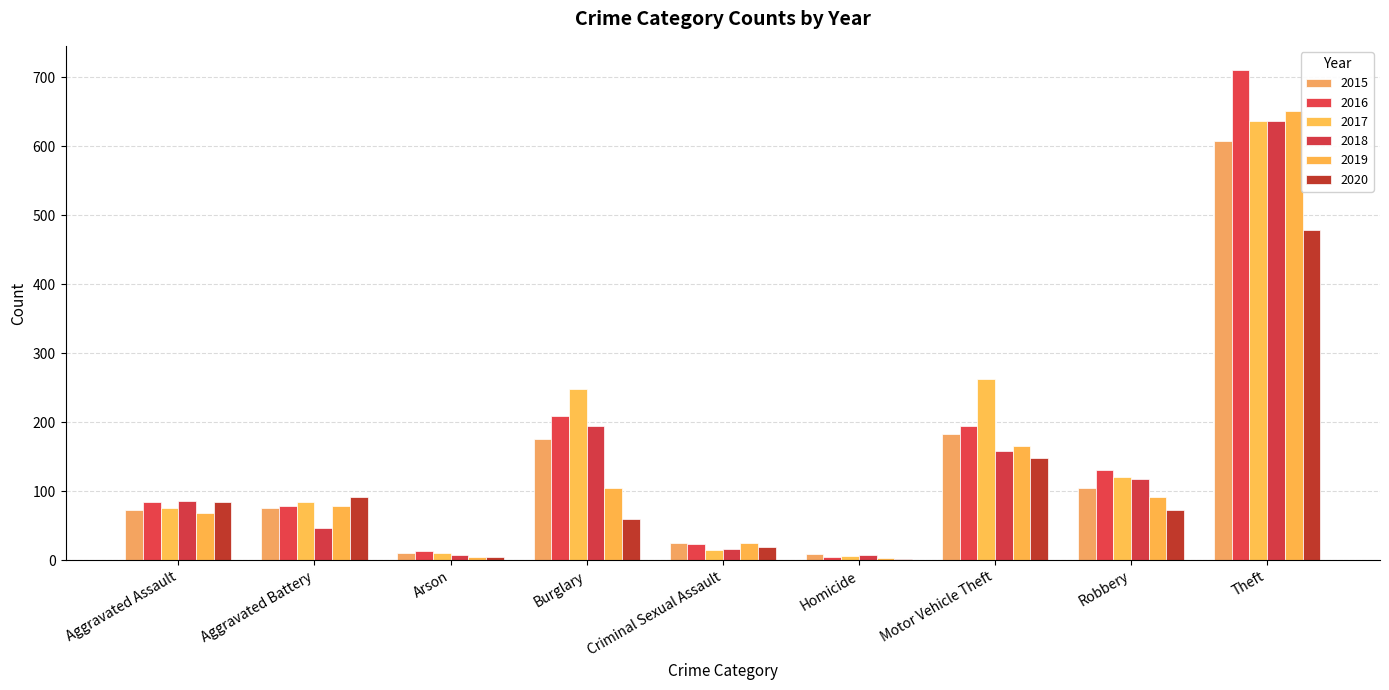

Reading left to right, list all the values displayed in this chart.

2015: Aggravated Assault=73	Aggravated Battery=76	Arson=10	Burglary=176	Criminal Sexual Assault=25	Homicide=9	Motor Vehicle Theft=183	Robbery=105	Theft=607
2016: Aggravated Assault=84	Aggravated Battery=79	Arson=13	Burglary=209	Criminal Sexual Assault=23	Homicide=5	Motor Vehicle Theft=194	Robbery=131	Theft=710
2017: Aggravated Assault=76	Aggravated Battery=84	Arson=11	Burglary=248	Criminal Sexual Assault=15	Homicide=6	Motor Vehicle Theft=263	Robbery=121	Theft=637
2018: Aggravated Assault=86	Aggravated Battery=47	Arson=7	Burglary=194	Criminal Sexual Assault=16	Homicide=8	Motor Vehicle Theft=158	Robbery=117	Theft=636
2019: Aggravated Assault=68	Aggravated Battery=78	Arson=5	Burglary=105	Criminal Sexual Assault=25	Homicide=3	Motor Vehicle Theft=166	Robbery=91	Theft=651
2020: Aggravated Assault=84	Aggravated Battery=92	Arson=4	Burglary=60	Criminal Sexual Assault=19	Homicide=2	Motor Vehicle Theft=148	Robbery=72	Theft=478